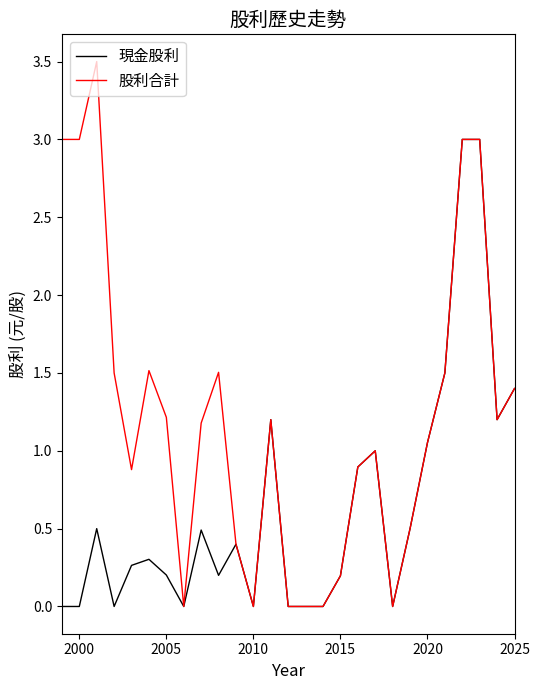

Which series has the largest total across all categories?

股利合計